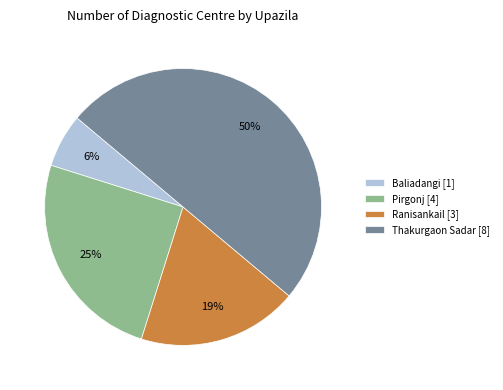

Combined, do Ranisankail [3] and Thakurgaon Sadar [8] account for over 50%?

Yes